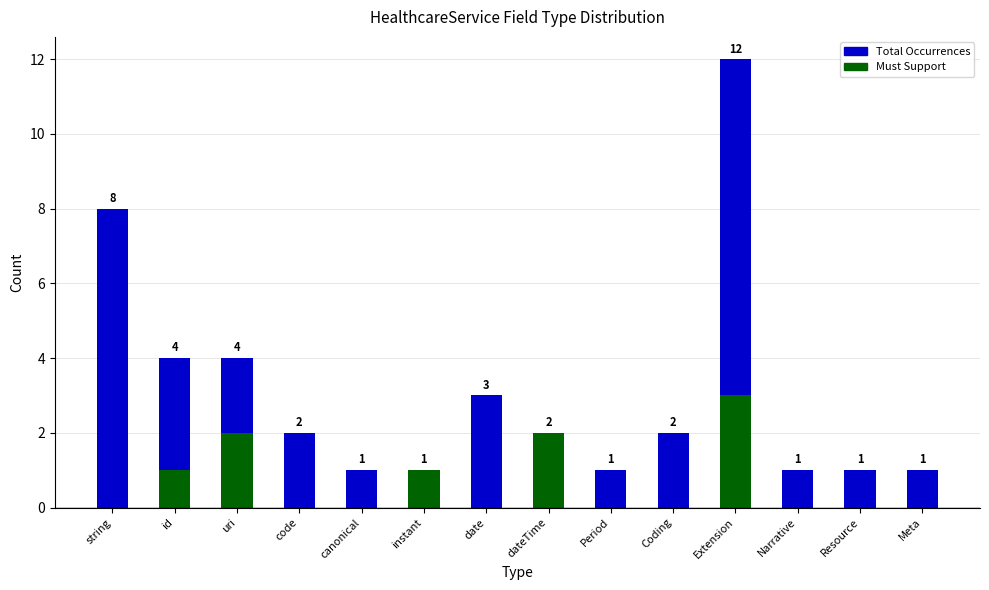

Which series changed the most between canonical and Narrative?

Total Occurrences